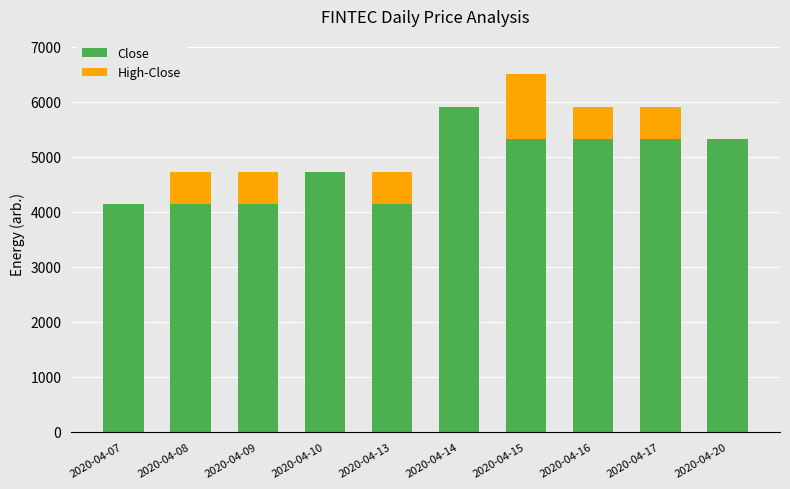

At which label does Close reach its peak?

2020-04-14